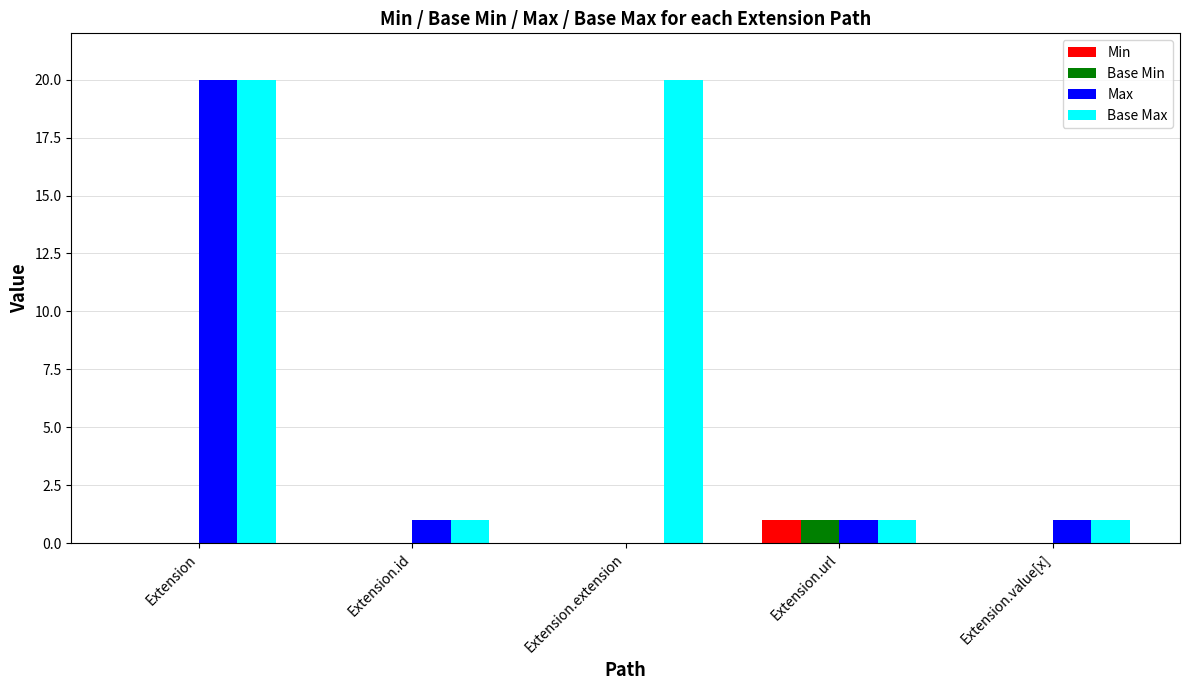

At which category is the sum across all series the highest?

Extension